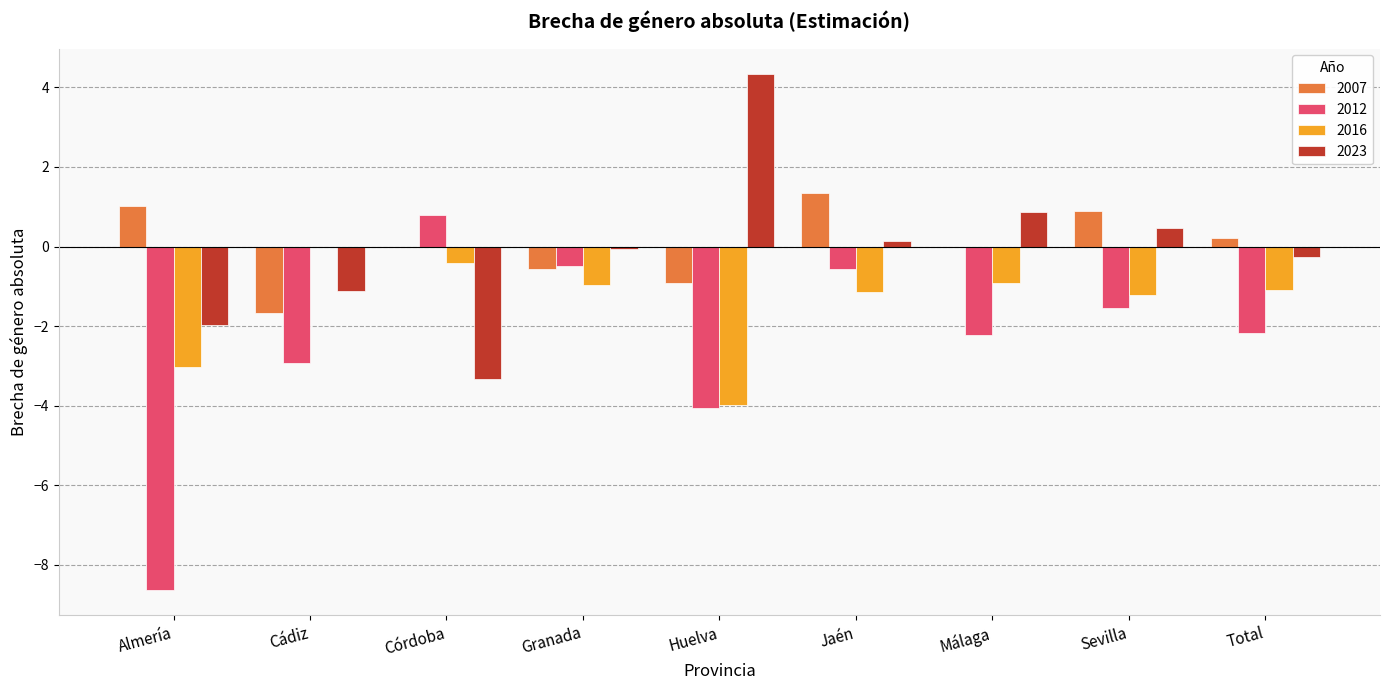

At which label does 2012 reach its peak?

Córdoba